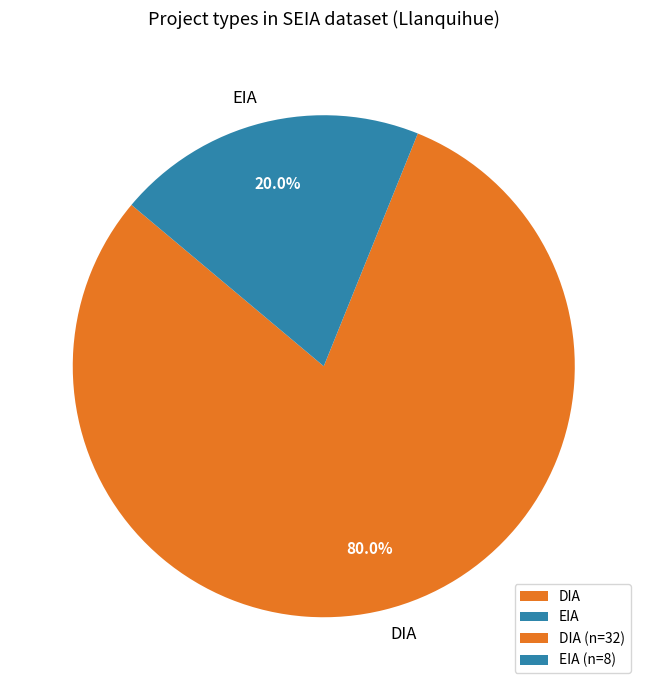

Rank the categories by value from highest to lowest.

DIA, EIA